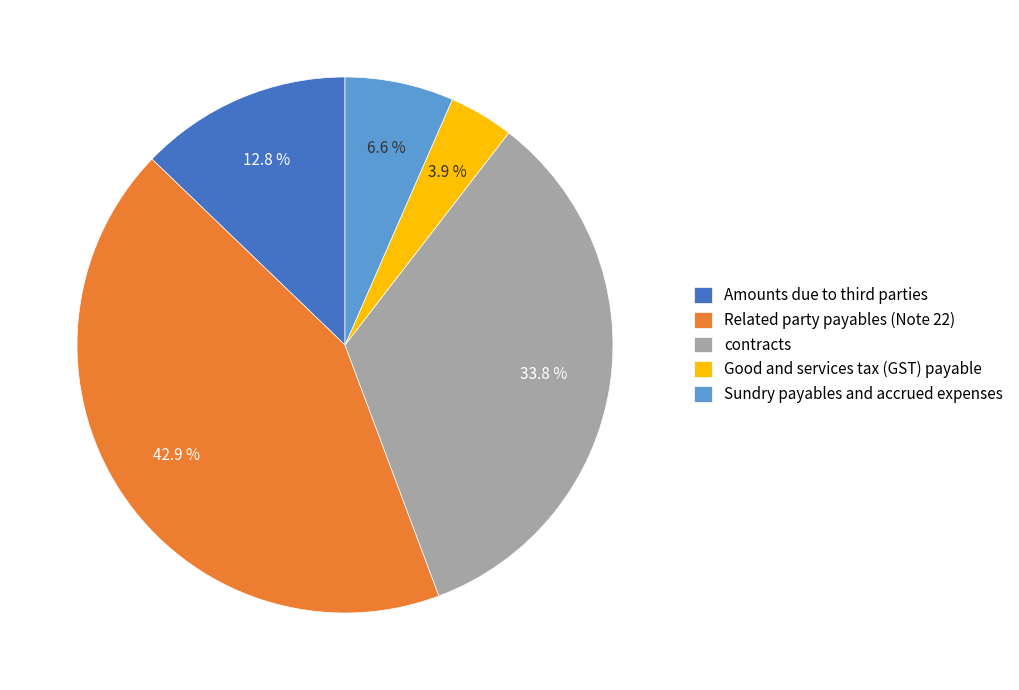

Rank the categories by value from highest to lowest.

Related party payables (Note 22), contracts, Amounts due to third parties, Sundry payables and accrued expenses, Good and services tax (GST) payable